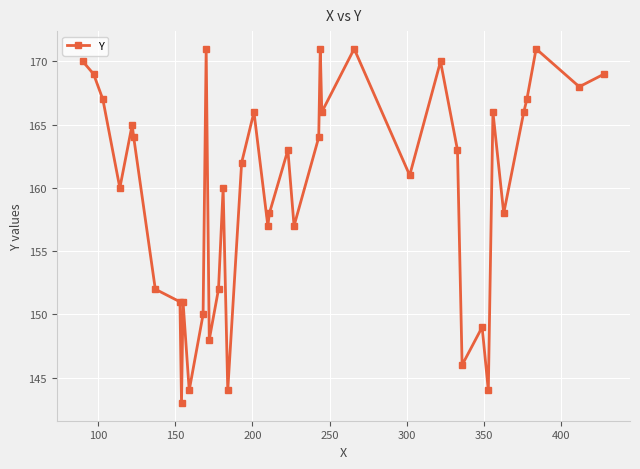

What is the difference between the second highest and minimum values?

28